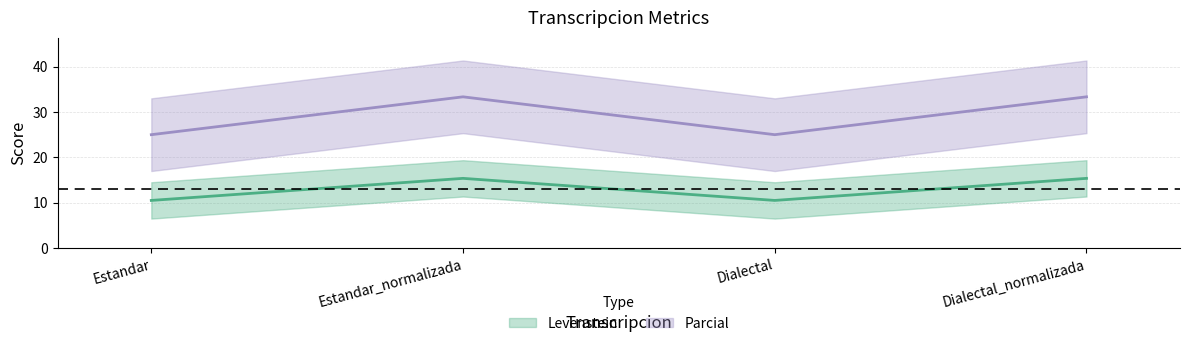

True or false: Parcial and Levenstein intersect in this chart.

False